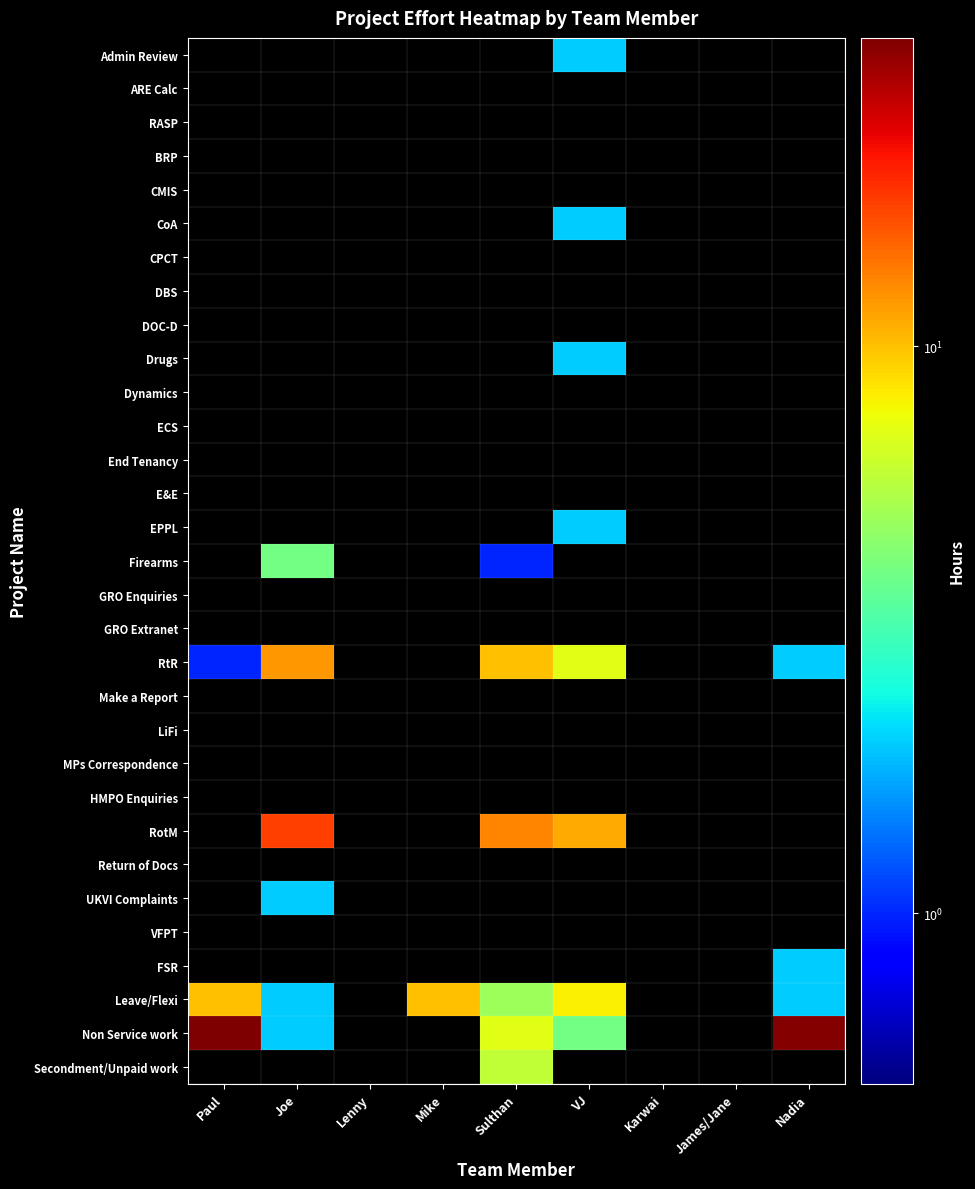

Rank the series at Lenny from lowest to highest value.

Admin Review, ARE Calc, RASP, BRP, CMIS, CoA, CPCT, DBS, DOC-D, Drugs, Dynamics, ECS, End Tenancy, E&E, EPPL, Firearms, GRO Enquiries, GRO Extranet, RtR, Make a Report, LiFi, MPs Correspondence, HMPO Enquiries, RotM, Return of Docs, UKVI Complaints, VFPT, FSR, Leave/Flexi, Non Service work, Secondment/Unpaid work